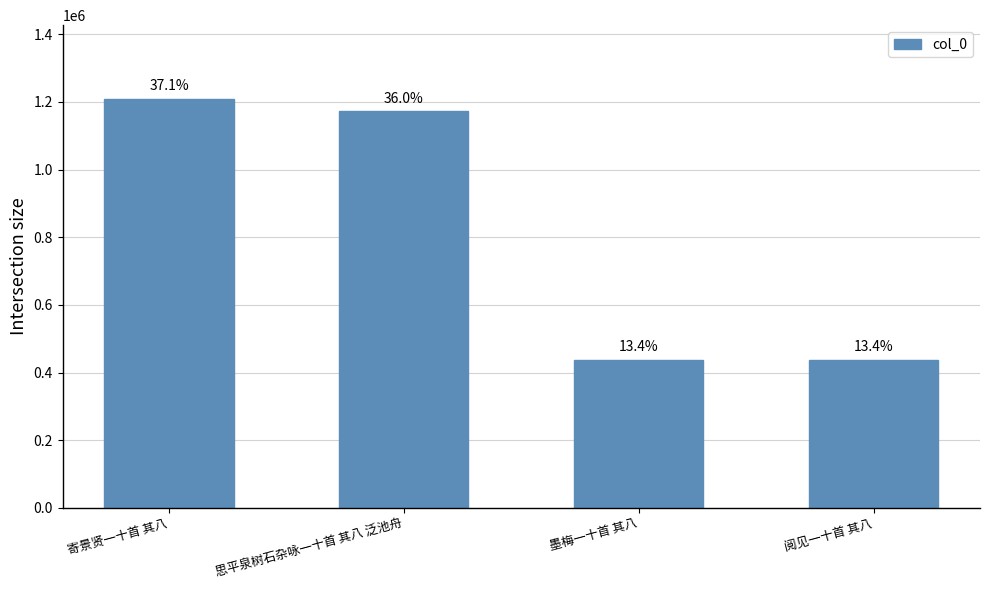

How many bars are there in total?

4